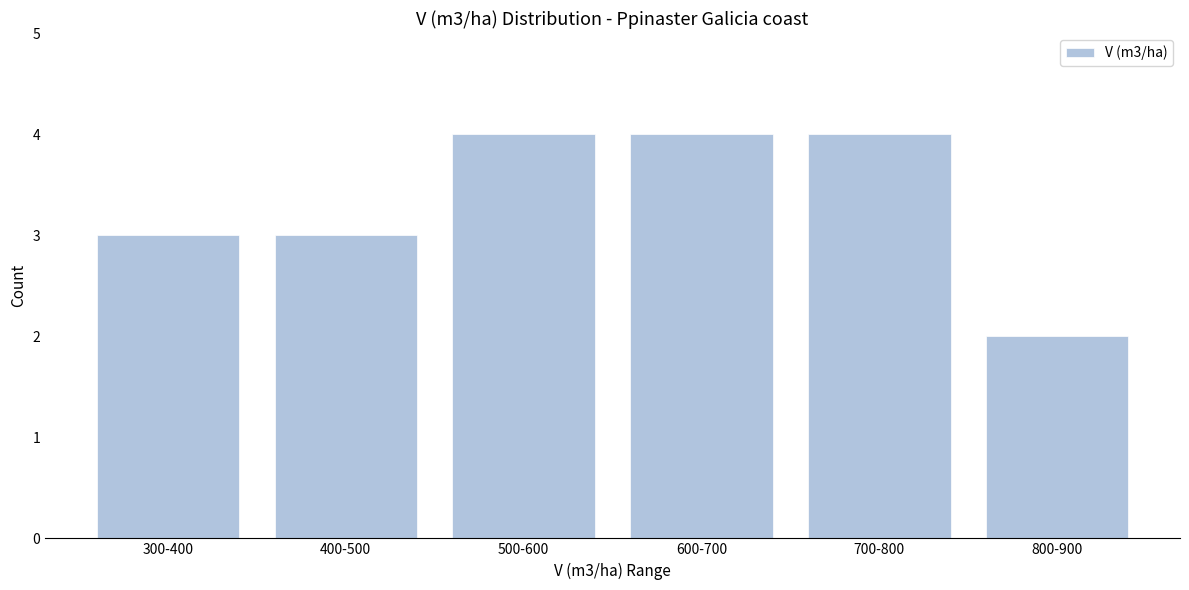

Reading right to left, what are all the values shown in this chart?

800-900=2	700-800=4	600-700=4	500-600=4	400-500=3	300-400=3